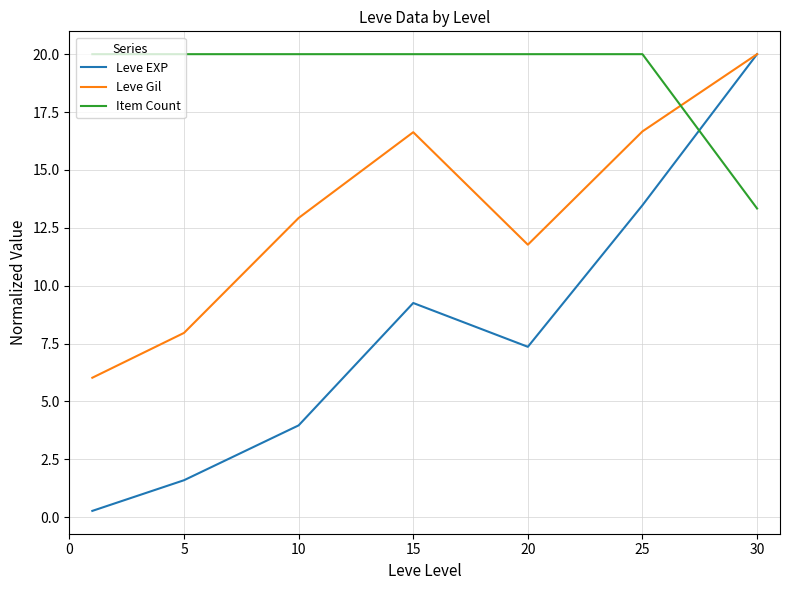

Which series has the largest total across all categories?

Item Count